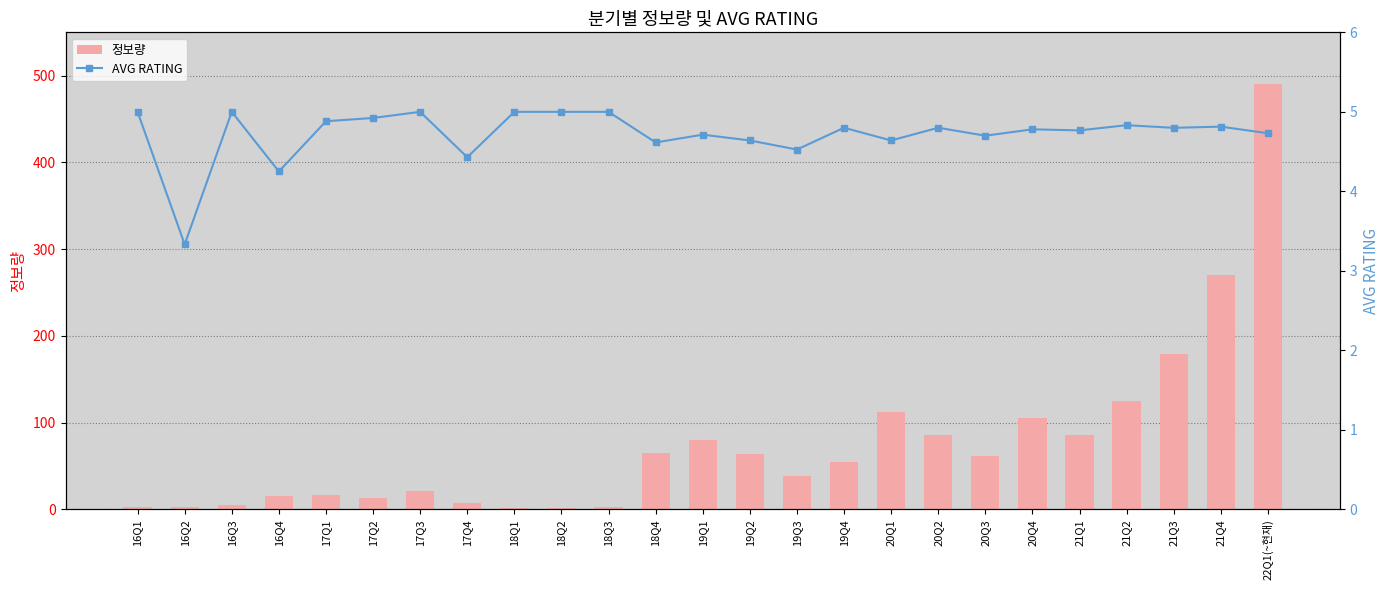

What is the difference between the maximum and minimum values in the 정보량 series?

488